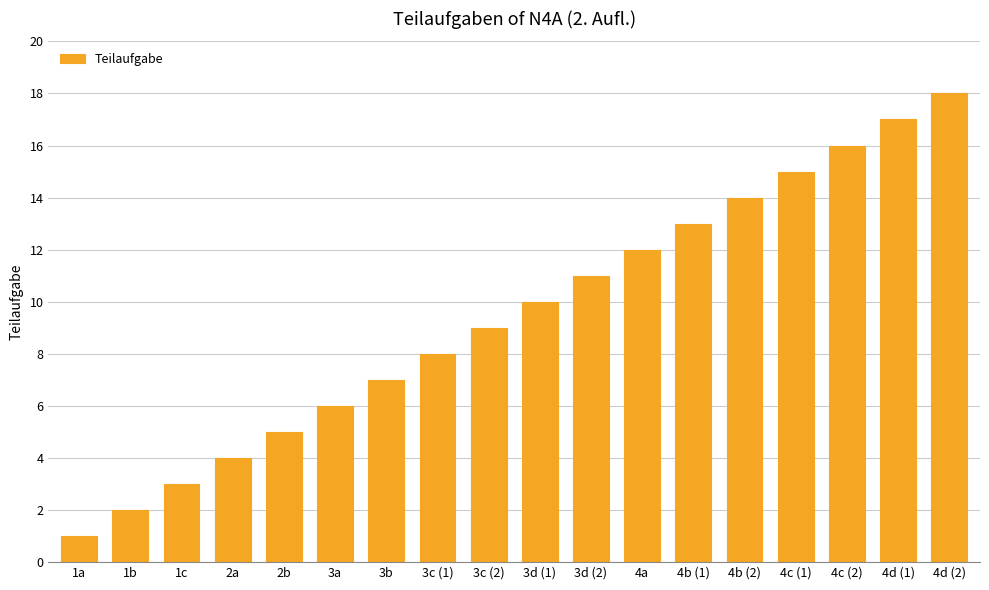

What is the sum of the values at 3d (2) and 4d (1)?

28